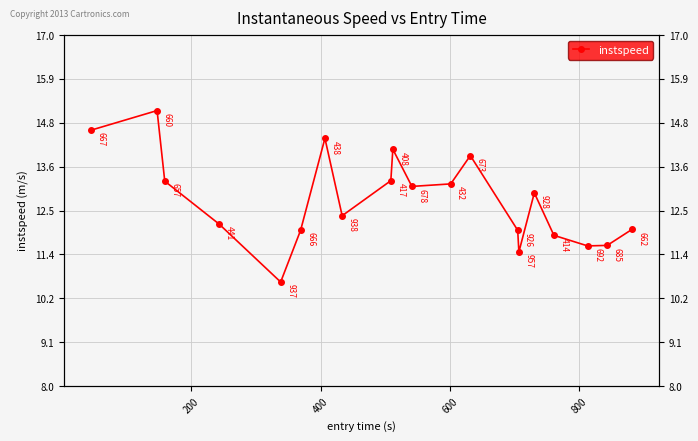

How many interior local valleys (lower than both neighbors) does the data have?

5